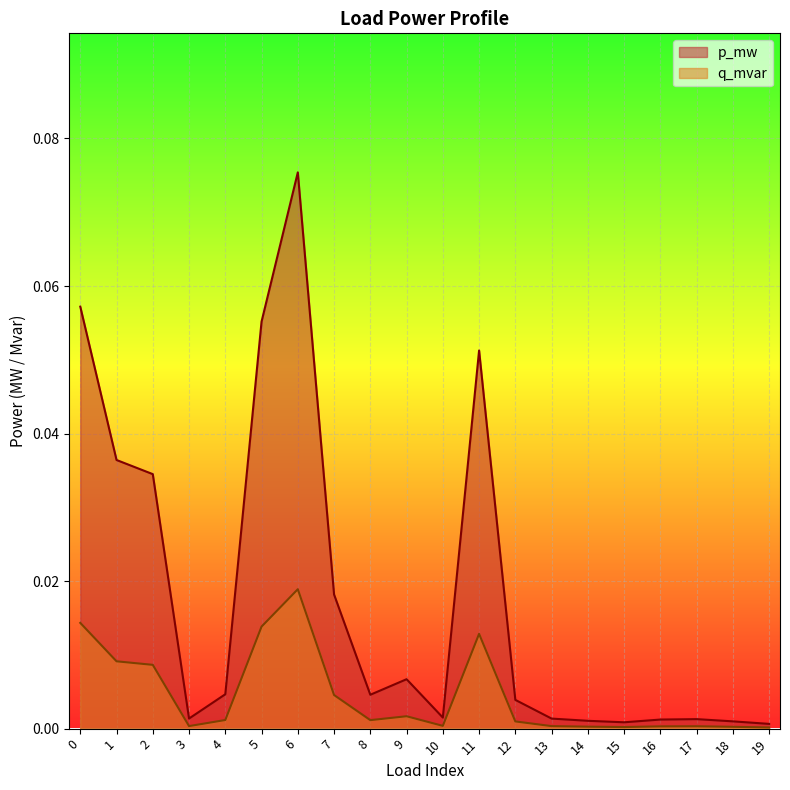

What is the maximum value shown in the chart?

0.1